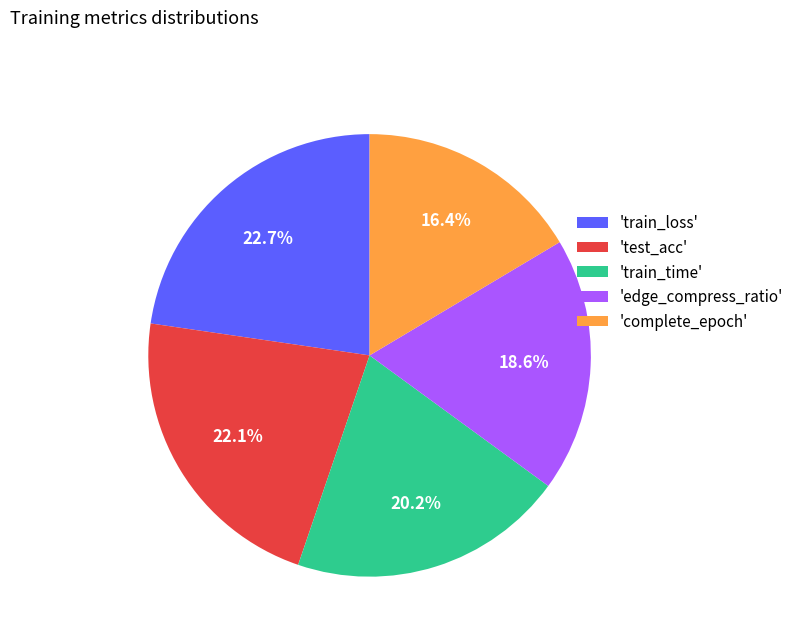

How many slices are in this pie chart?

5